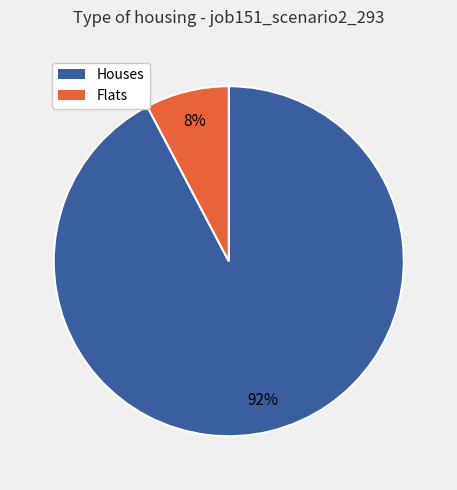

True or false: Houses accounts for 92% of the total.

True